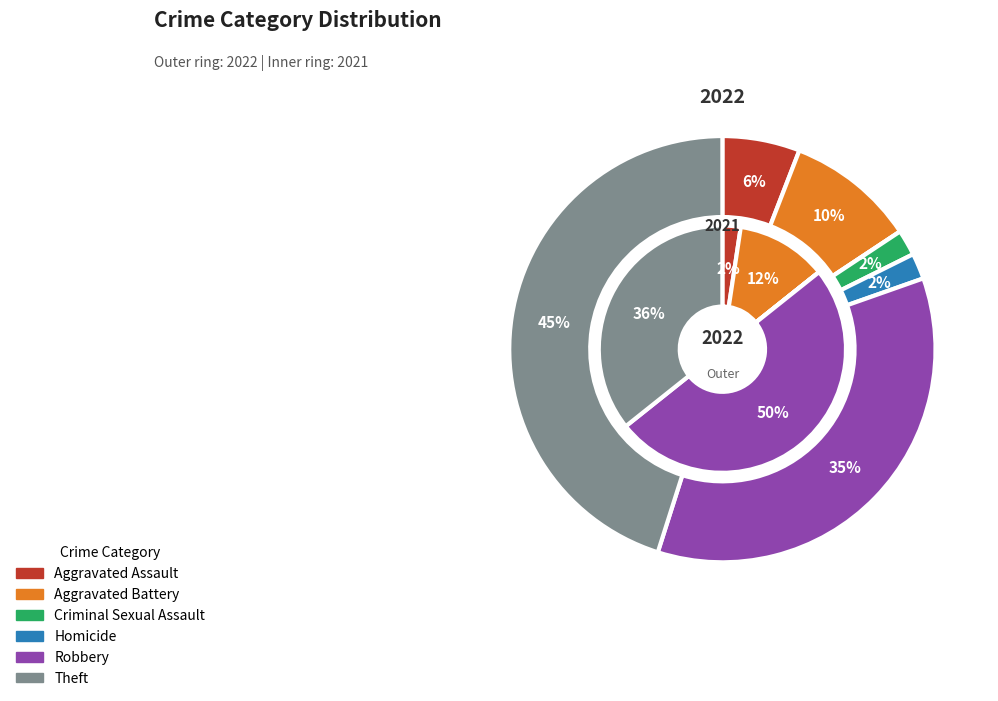

True or false: Theft accounts for 52% of the total.

False